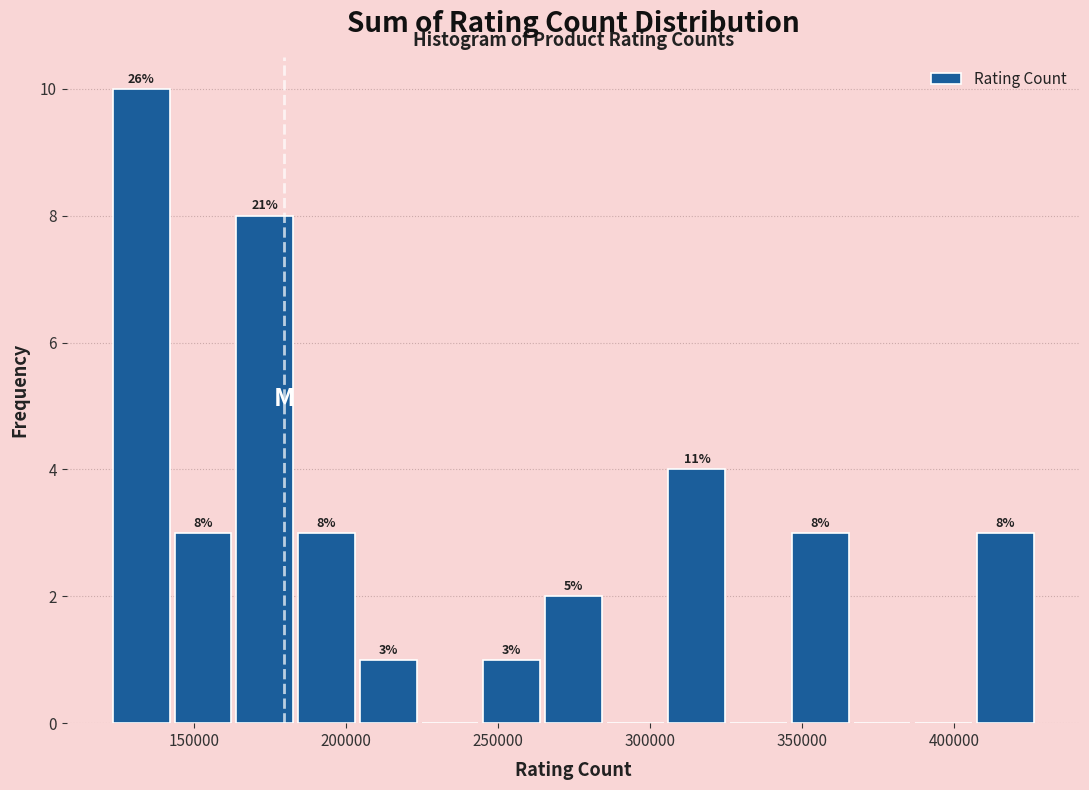

Which range on the x-axis has the tallest bar?

120000 to 145000